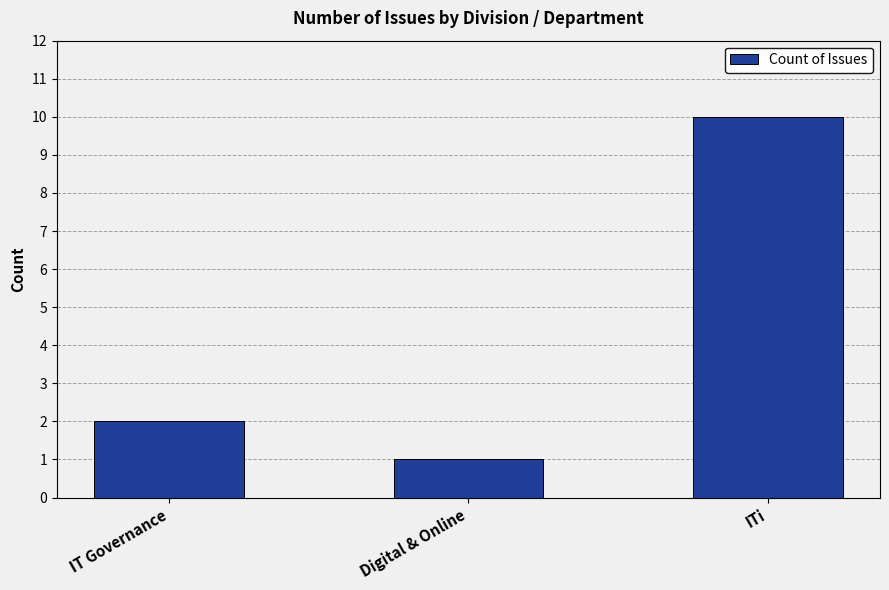

True or false: the data shows 0 at Digital & Online.

False